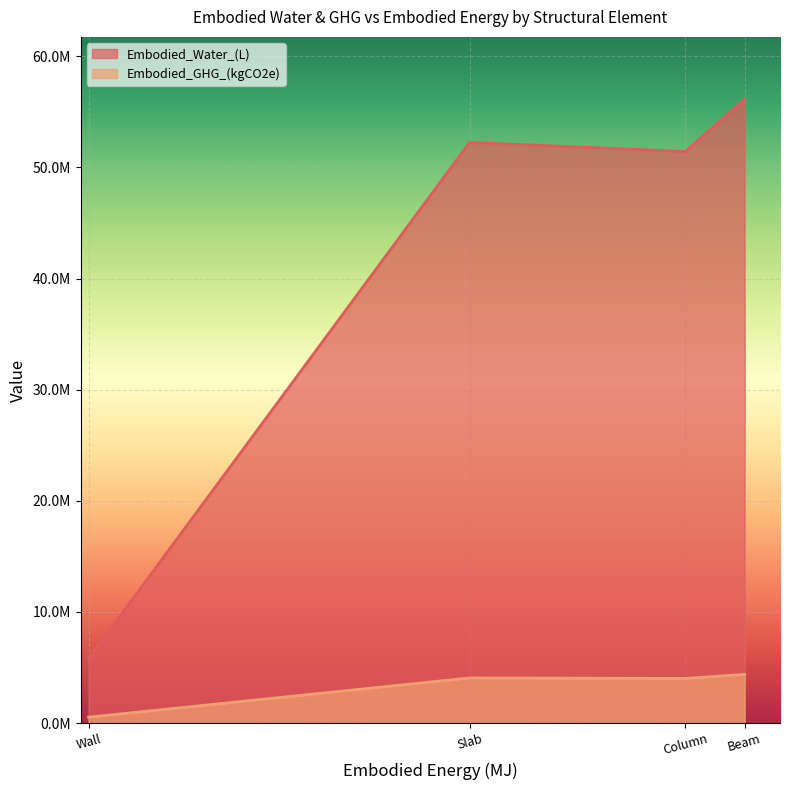

What is the spread (max minus min) of values at Column?

47411665.2